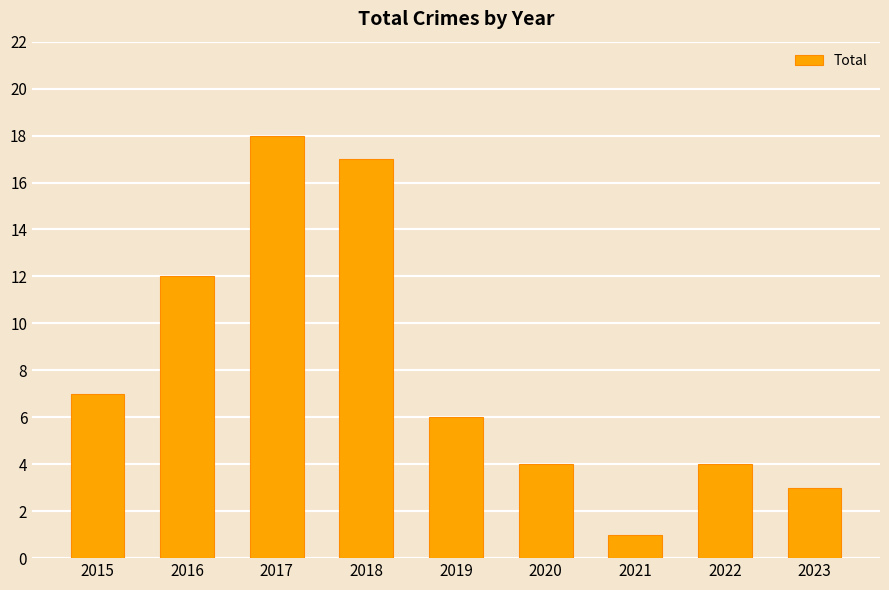

Does the chart contain any negative values?

No